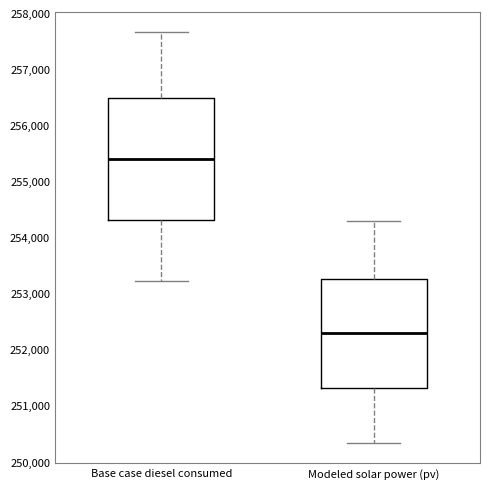

Reading left to right, read every box against the y-axis: the position of its median line, the range the box covers, and the ends of its whiskers. The values are not printed on the chart, so give them approximately, as read against the axis.

Base case diesel consumed: median 255400, box 254300 to 256500, whiskers 253200 to 257700
Modeled solar power (pv): median 252300, box 251300 to 253300, whiskers 250300 to 254300